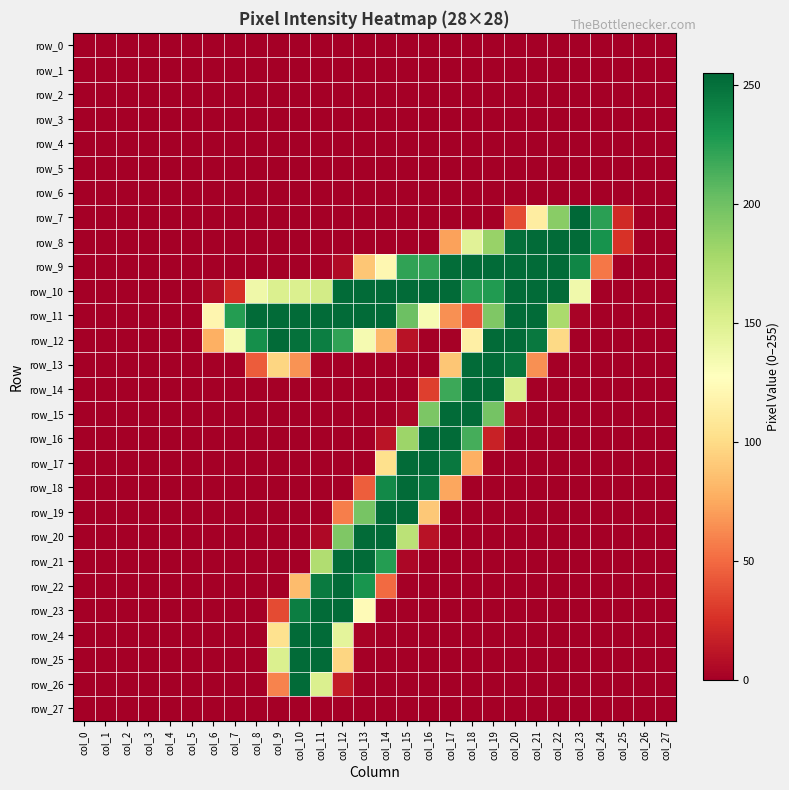

At which category does the chart reach its peak across all series?

col_23